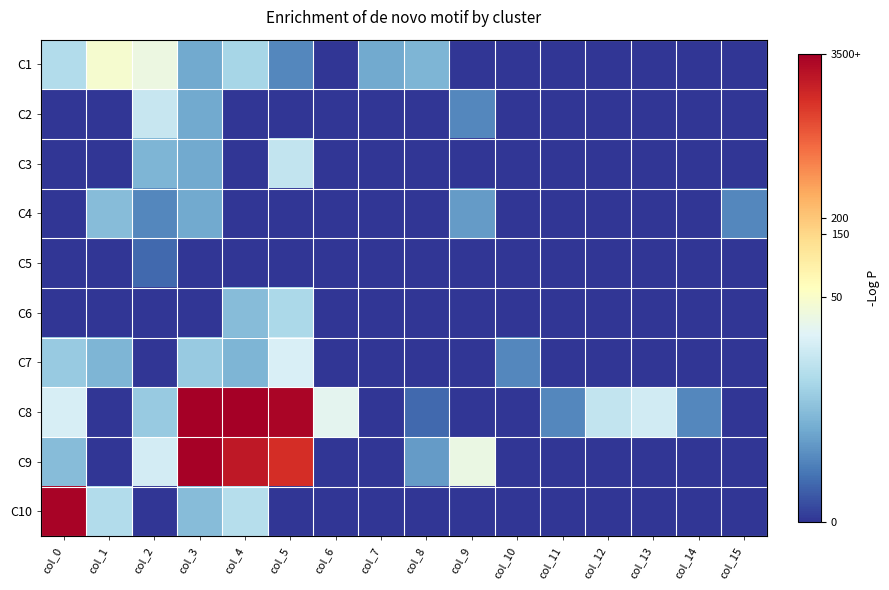

Reading right to left, list all the values displayed in this chart.

C1: col_15=0.0	col_14=0.0	col_13=0.0	col_12=0.0	col_11=0.0	col_10=0.0	col_9=0.0	col_8=1.8	col_7=1.6	col_6=0.0	col_5=1.1	col_4=2.4	col_3=1.6	col_2=3.6	col_1=3.9	col_0=2.6
C2: col_15=0.0	col_14=0.0	col_13=0.0	col_12=0.0	col_11=0.0	col_10=0.0	col_9=1.1	col_8=0.0	col_7=0.0	col_6=0.0	col_5=0.0	col_4=0.0	col_3=1.6	col_2=2.9	col_1=0.0	col_0=0.0
C3: col_15=0.0	col_14=0.0	col_13=0.0	col_12=0.0	col_11=0.0	col_10=0.0	col_9=0.0	col_8=0.0	col_7=0.0	col_6=0.0	col_5=2.8	col_4=0.0	col_3=1.6	col_2=1.8	col_1=0.0	col_0=0.0
C4: col_15=1.1	col_14=0.0	col_13=0.0	col_12=0.0	col_11=0.0	col_10=0.0	col_9=1.4	col_8=0.0	col_7=0.0	col_6=0.0	col_5=0.0	col_4=0.0	col_3=1.6	col_2=1.1	col_1=1.9	col_0=0.0
C5: col_15=0.0	col_14=0.0	col_13=0.0	col_12=0.0	col_11=0.0	col_10=0.0	col_9=0.0	col_8=0.0	col_7=0.0	col_6=0.0	col_5=0.0	col_4=0.0	col_3=0.0	col_2=0.7	col_1=0.0	col_0=0.0
C6: col_15=0.0	col_14=0.0	col_13=0.0	col_12=0.0	col_11=0.0	col_10=0.0	col_9=0.0	col_8=0.0	col_7=0.0	col_6=0.0	col_5=2.5	col_4=1.9	col_3=0.0	col_2=0.0	col_1=0.0	col_0=0.0
C7: col_15=0.0	col_14=0.0	col_13=0.0	col_12=0.0	col_11=0.0	col_10=1.1	col_9=0.0	col_8=0.0	col_7=0.0	col_6=0.0	col_5=3.2	col_4=1.8	col_3=2.2	col_2=0.0	col_1=1.8	col_0=2.2
C8: col_15=0.0	col_14=1.1	col_13=3.0	col_12=2.8	col_11=1.1	col_10=0.0	col_9=0.0	col_8=0.7	col_7=0.0	col_6=3.4	col_5=8.0	col_4=8.2	col_3=8.1	col_2=2.2	col_1=0.0	col_0=3.1
C9: col_15=0.0	col_14=0.0	col_13=0.0	col_12=0.0	col_11=0.0	col_10=0.0	col_9=3.6	col_8=1.4	col_7=0.0	col_6=0.0	col_5=7.4	col_4=7.7	col_3=8.1	col_2=3.1	col_1=0.0	col_0=1.9
C10: col_15=0.0	col_14=0.0	col_13=0.0	col_12=0.0	col_11=0.0	col_10=0.0	col_9=0.0	col_8=0.0	col_7=0.0	col_6=0.0	col_5=0.0	col_4=2.6	col_3=1.9	col_2=0.0	col_1=2.6	col_0=8.1